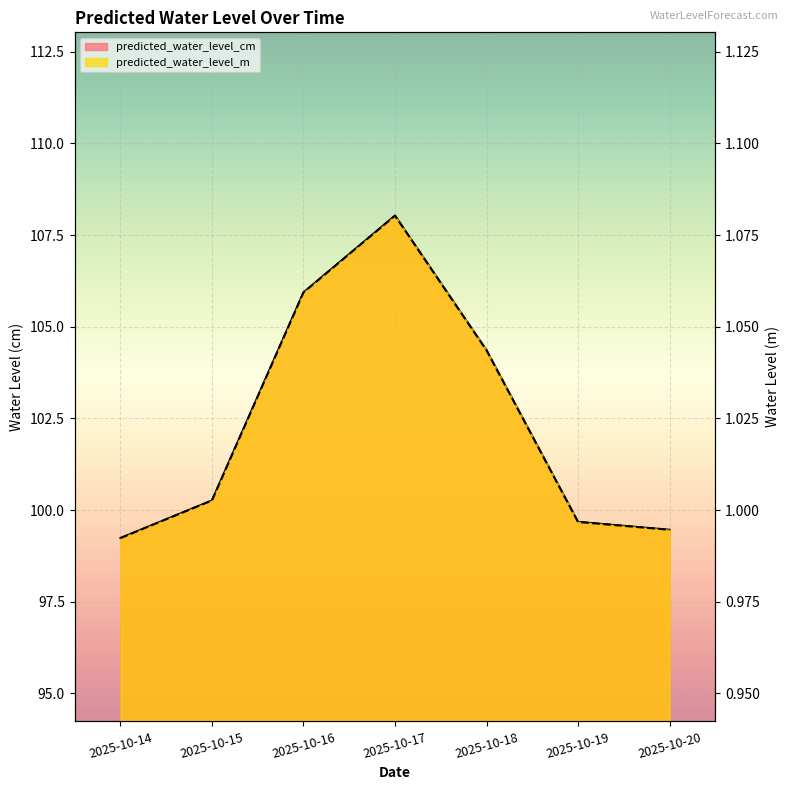

Rank the series by their average value, from highest to lowest.

predicted_water_level_cm, predicted_water_level_m